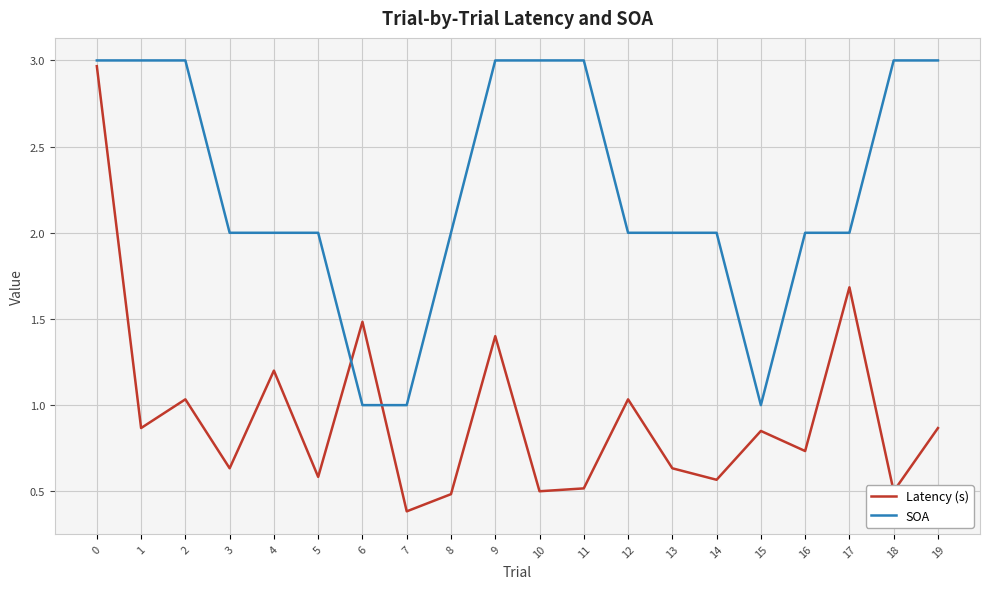

Rank the series by their maximum value, from highest to lowest.

SOA, Latency (s)